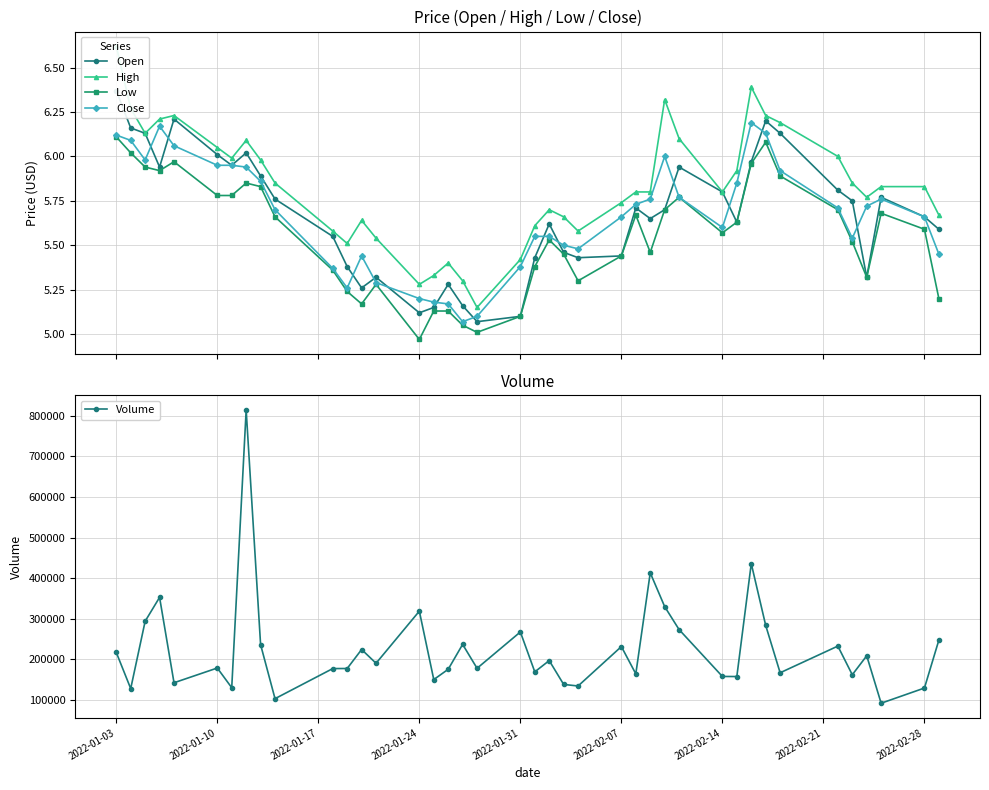

What is the maximum value shown in the chart?

814400.0